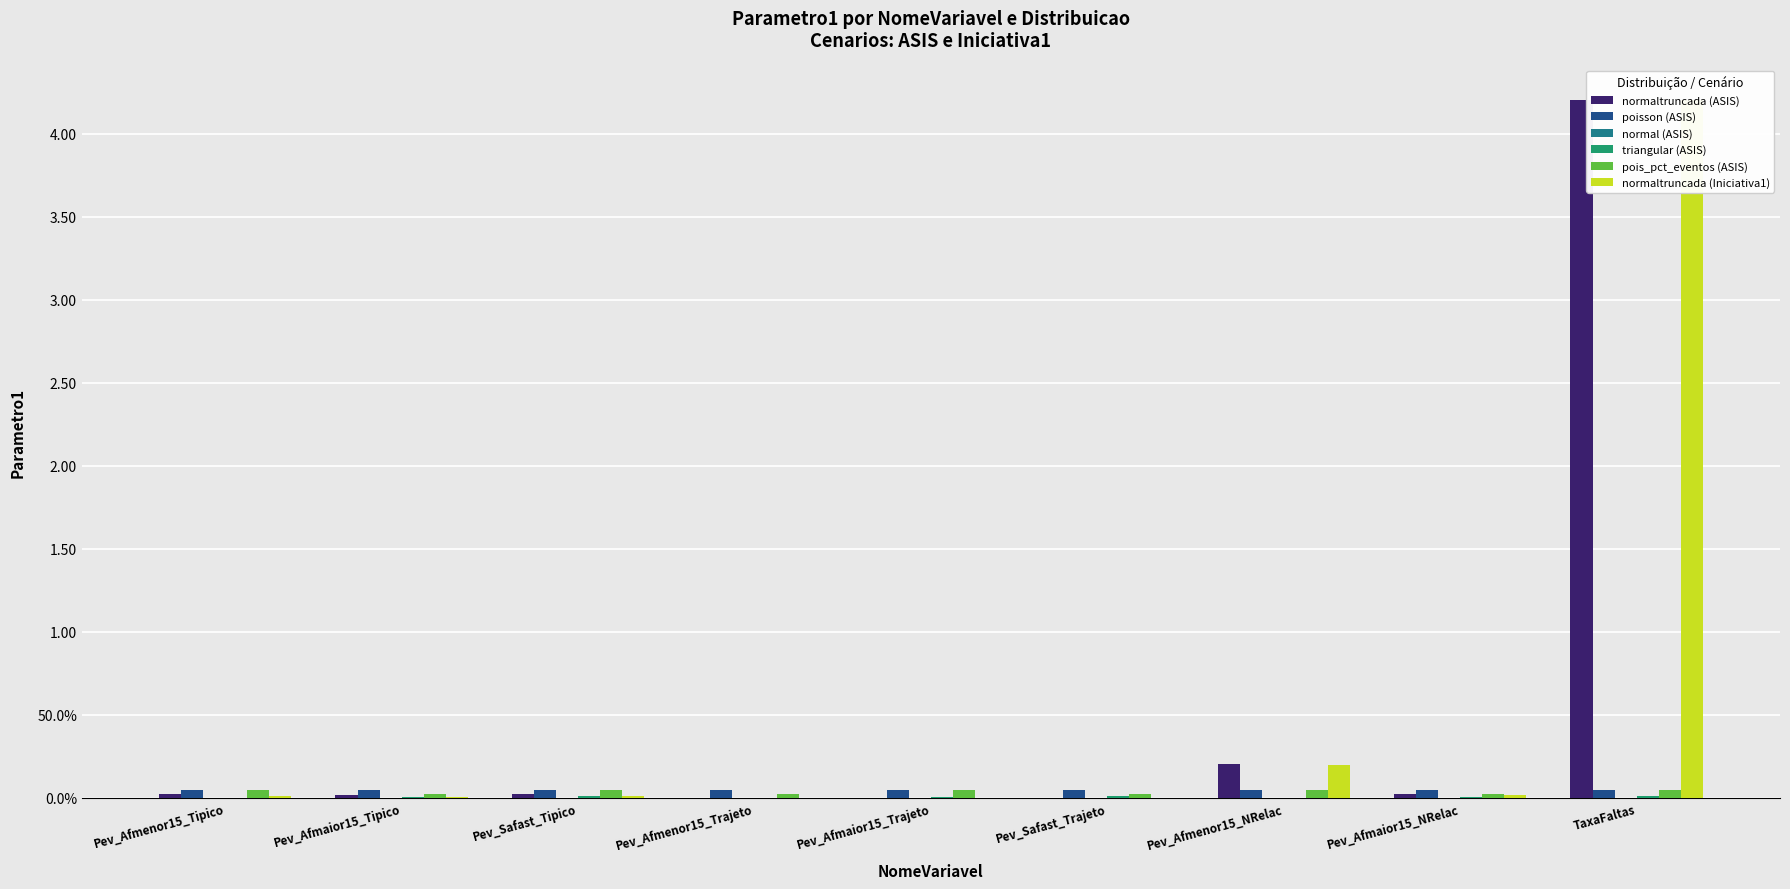

The poisson (ASIS) series shows 0.1 at Pev_Safast_Tipico. True or false?

True